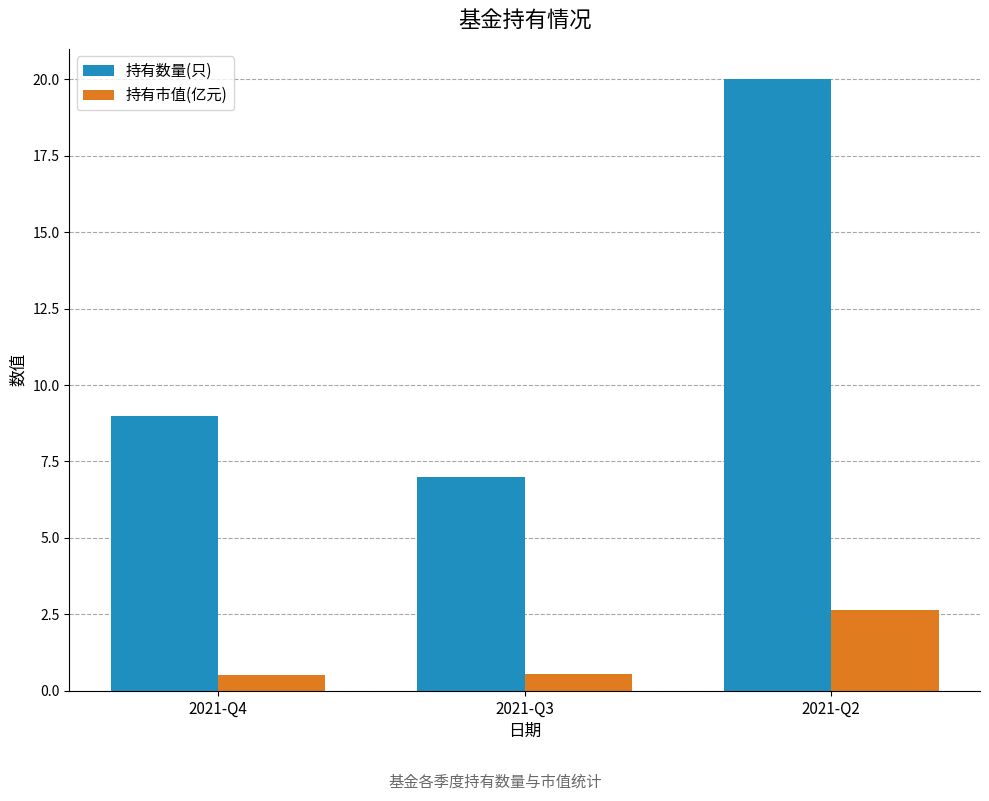

How many bars are there in total?

6